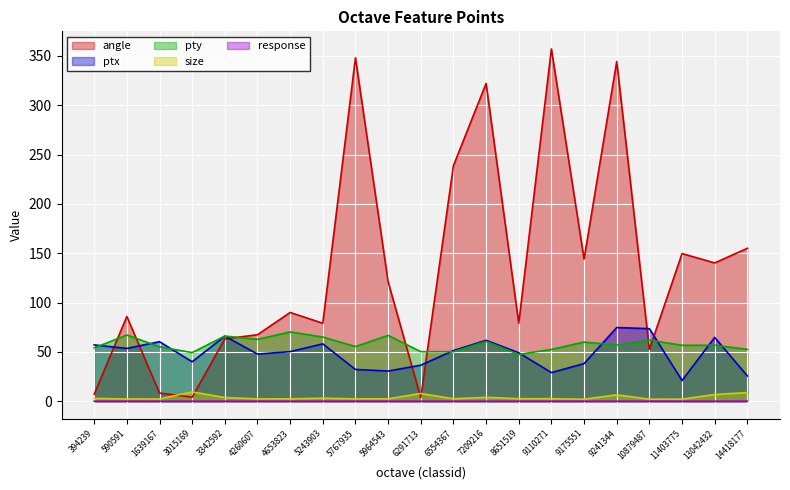

Where does the ptx series first go above 50?

394239